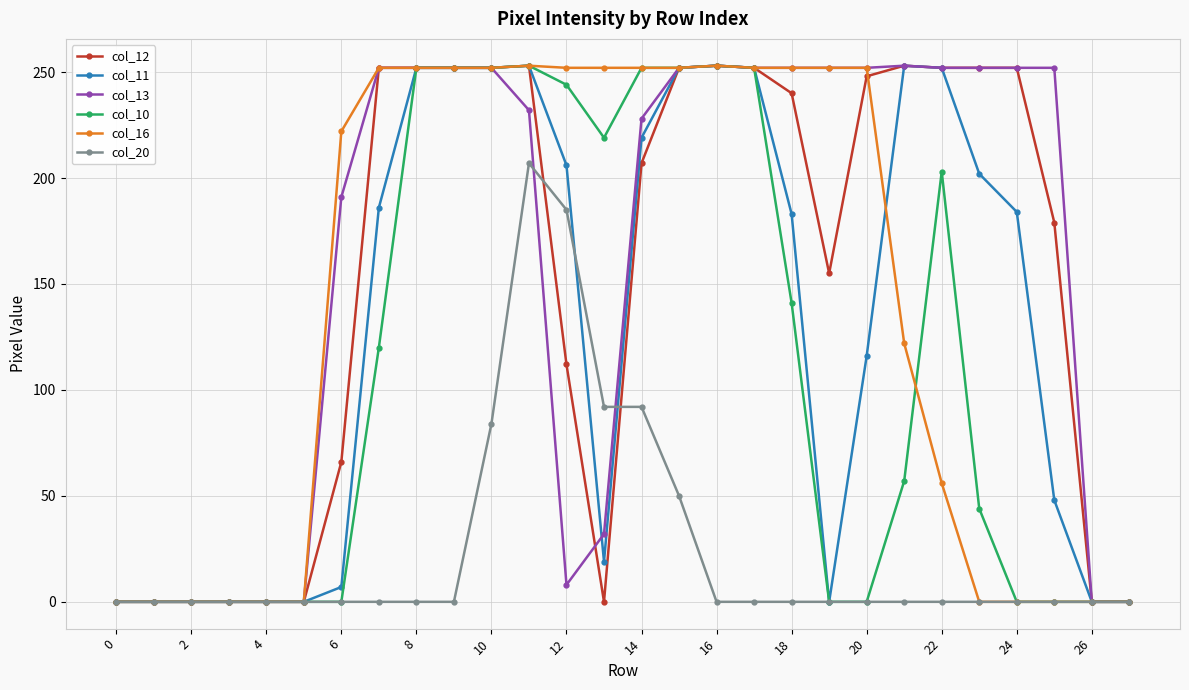

True or false: col_12 has more than 2 interior local peaks.

True